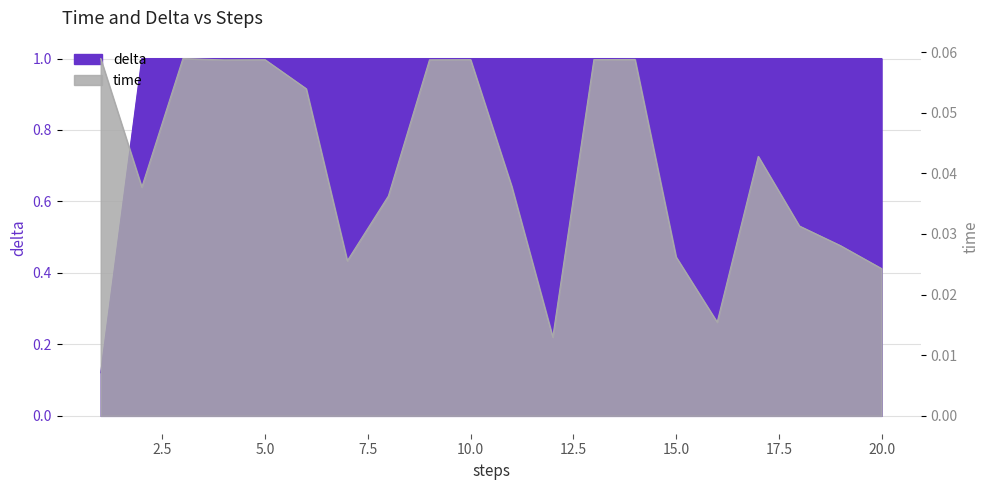

Where is delta nearest to the value 0?

1